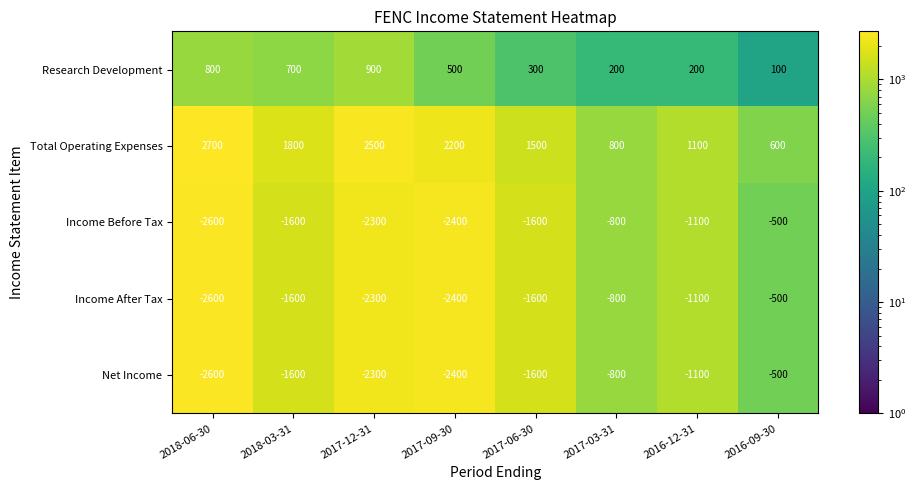

What is the difference between the maximum and minimum values in the Total Operating Expenses series?

2100